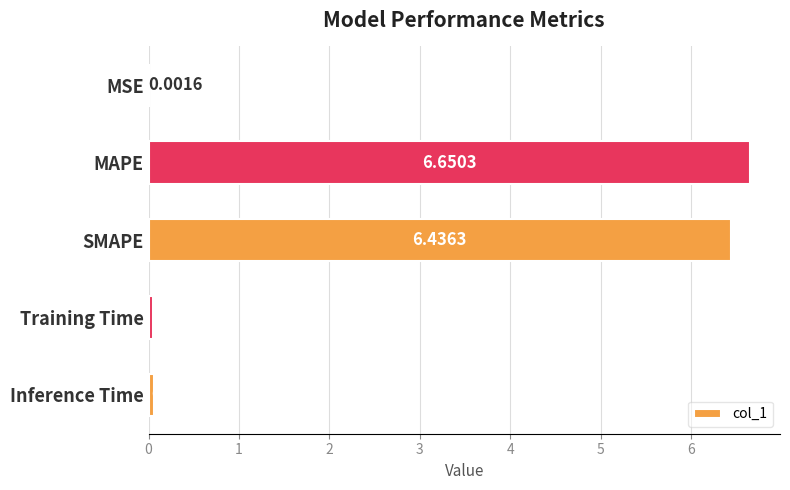

What is the sum of all values?

13.2